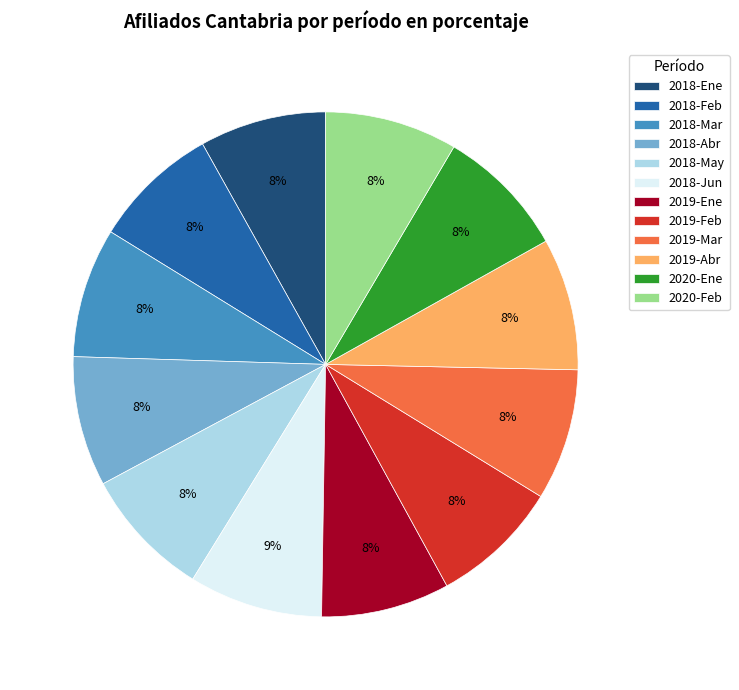

To the nearest percent, what portion does 2019-Mar represent?

8%